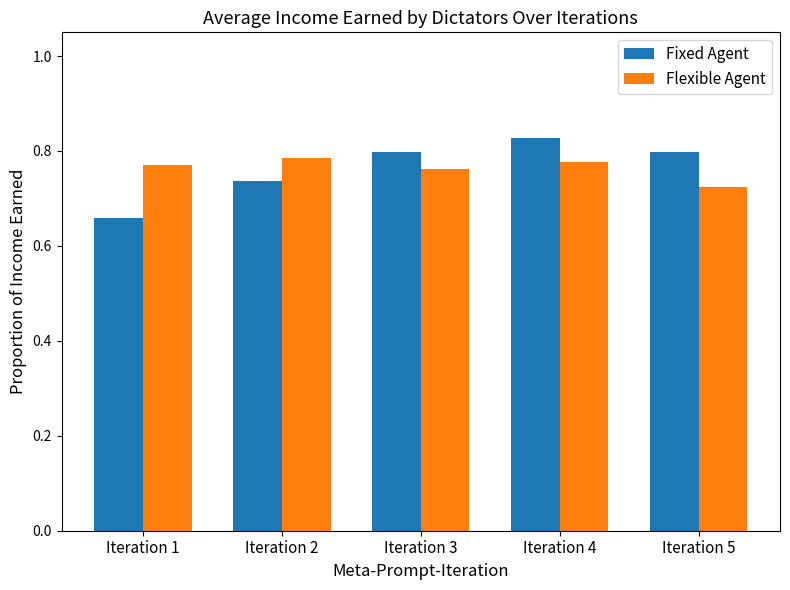

Which category has the lowest value in the Fixed Agent series?

Iteration 1